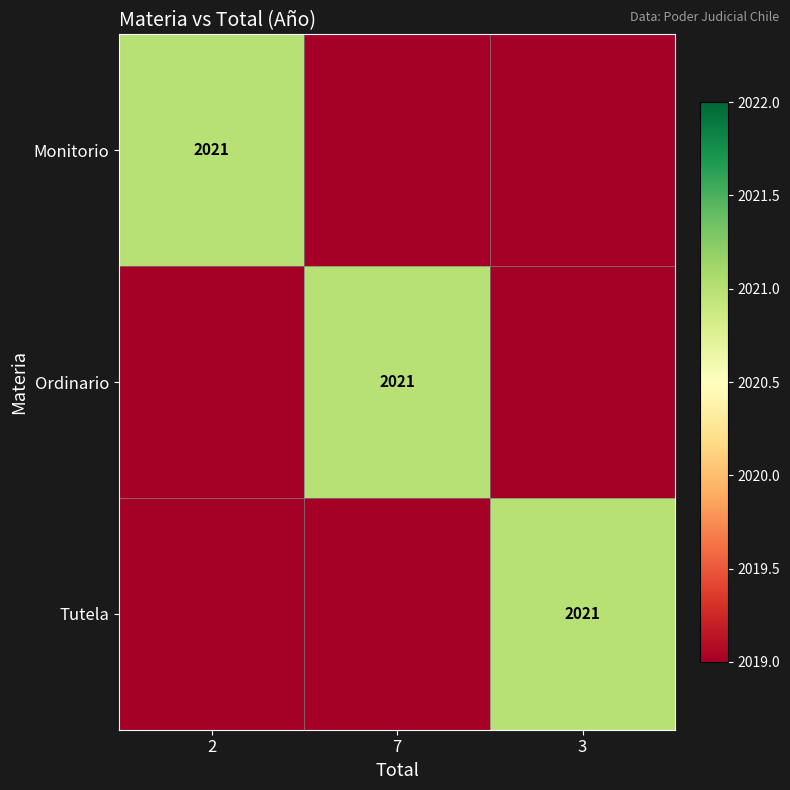

The Tutela series shows 3246 at 3. True or false?

False